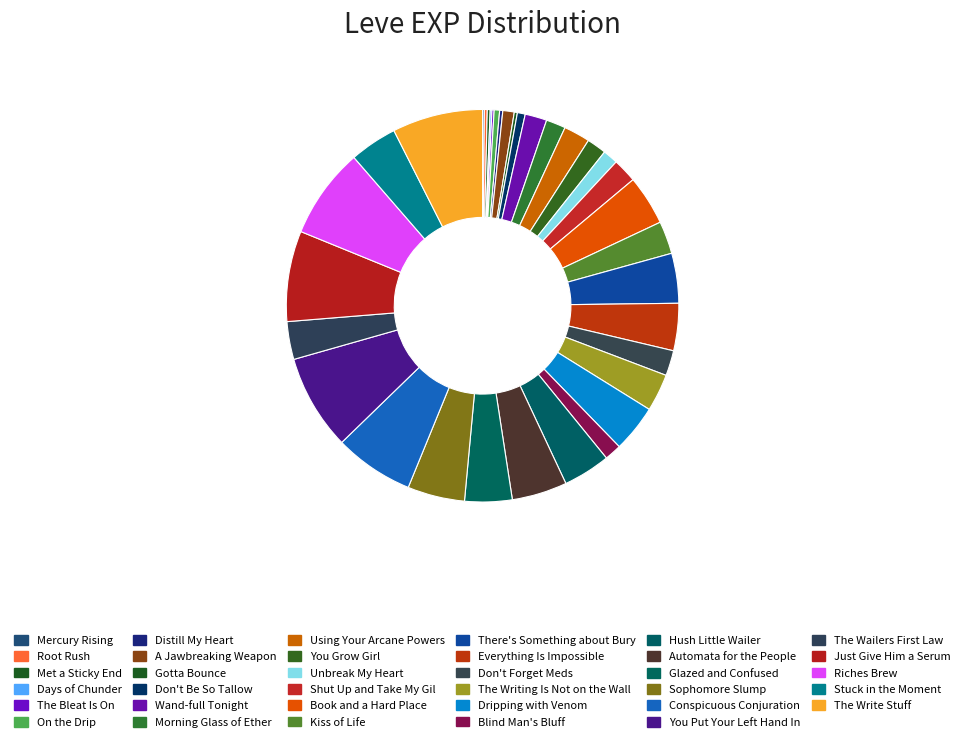

Approximately how many times larger is the value at Shut Up and Take My Gil compared to Everything Is Impossible?

0.5